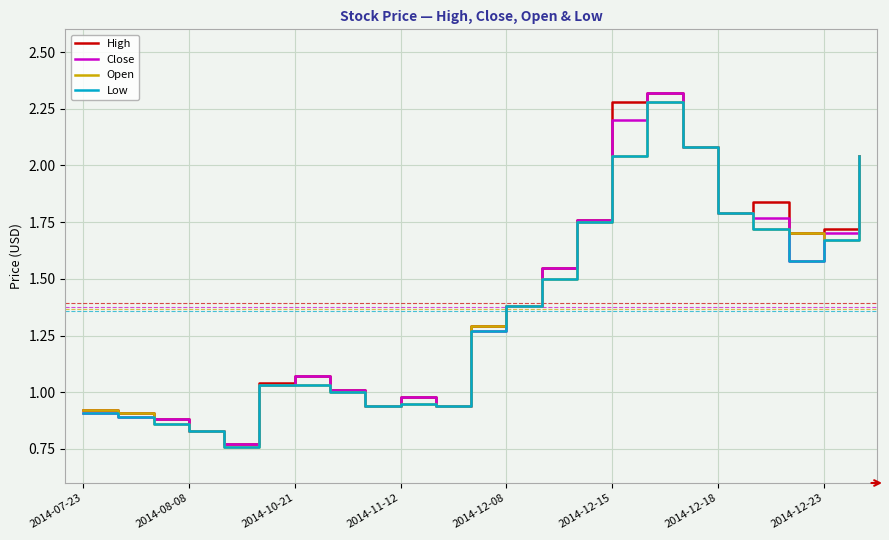

Does the chart have visible grid lines?

Yes